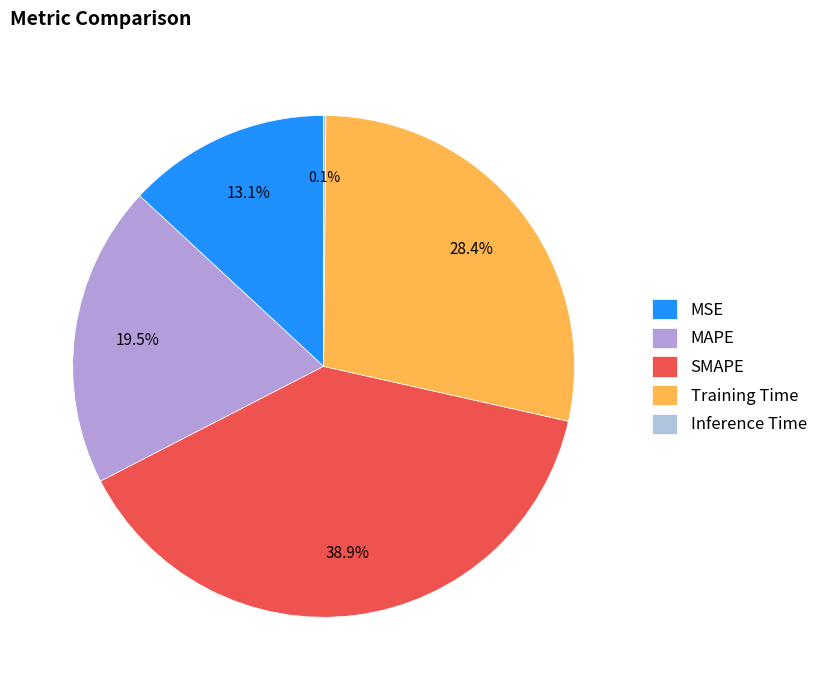

What percentage is the MAPE slice, to the nearest percent?

19%